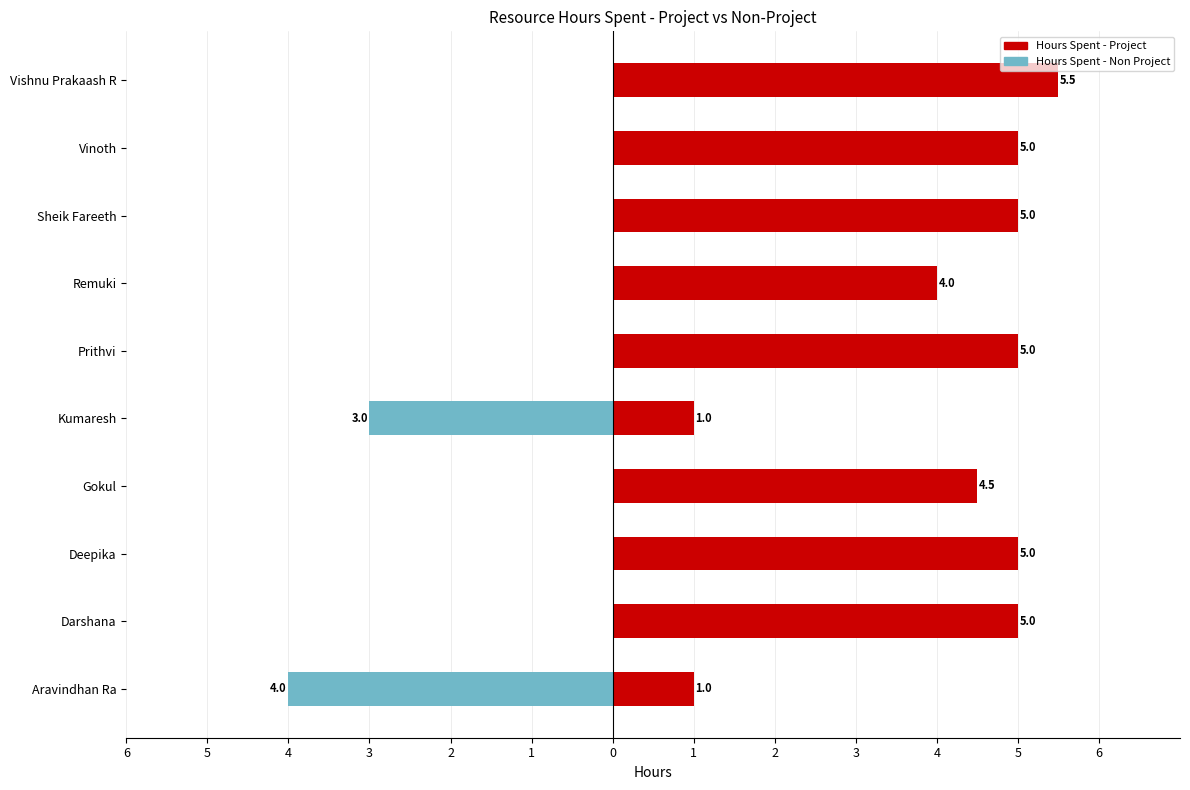

What is the difference between the Hours Spent - Project values at Deepika and Remuki?

1.0